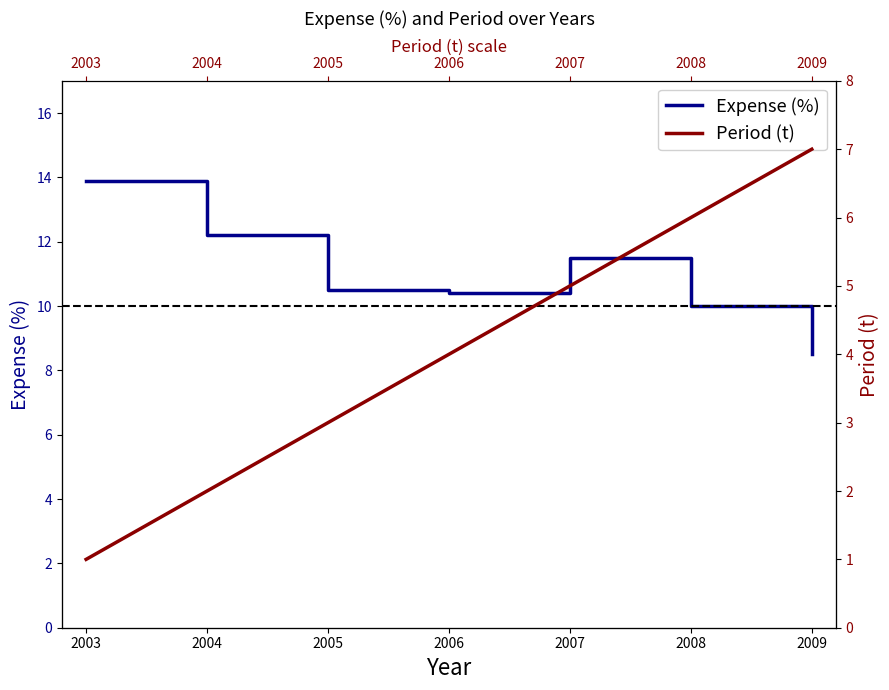

How many series are shown in this chart?

2